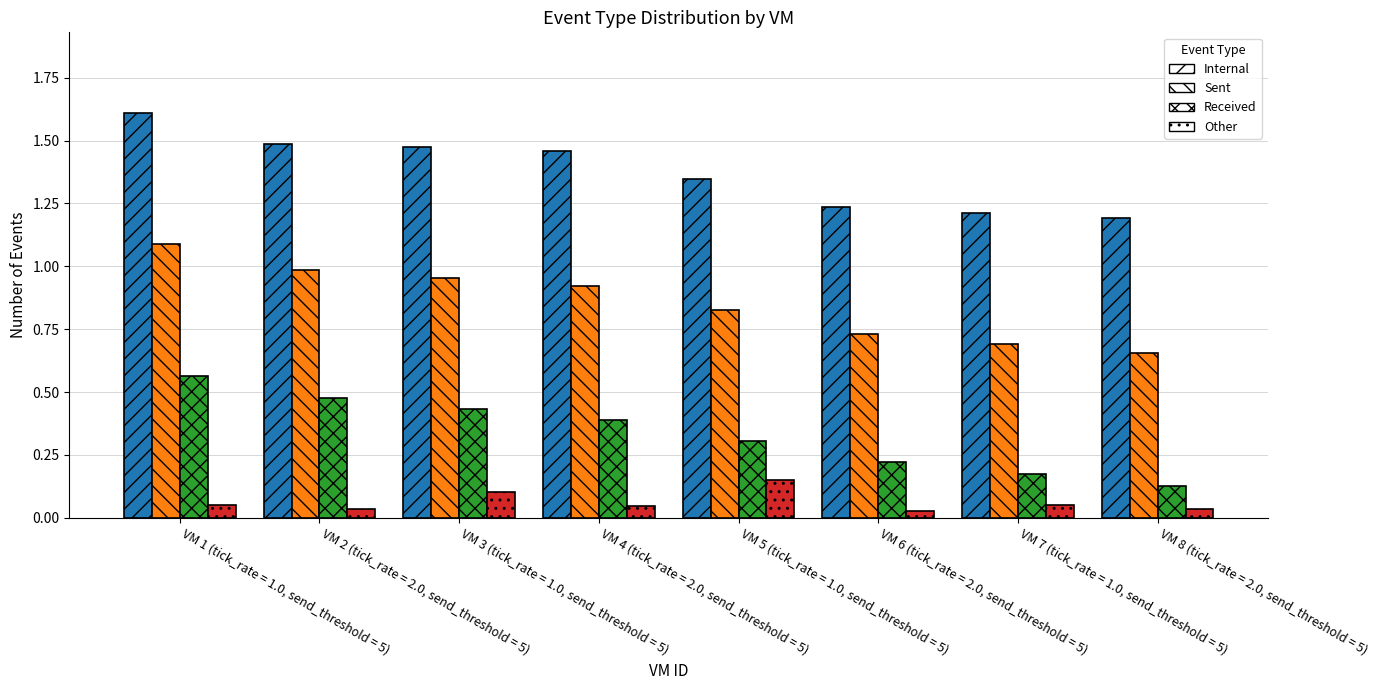

Which category has the highest value across all series?

VM 1 (tick_rate = 1.0, send_threshold = 5)